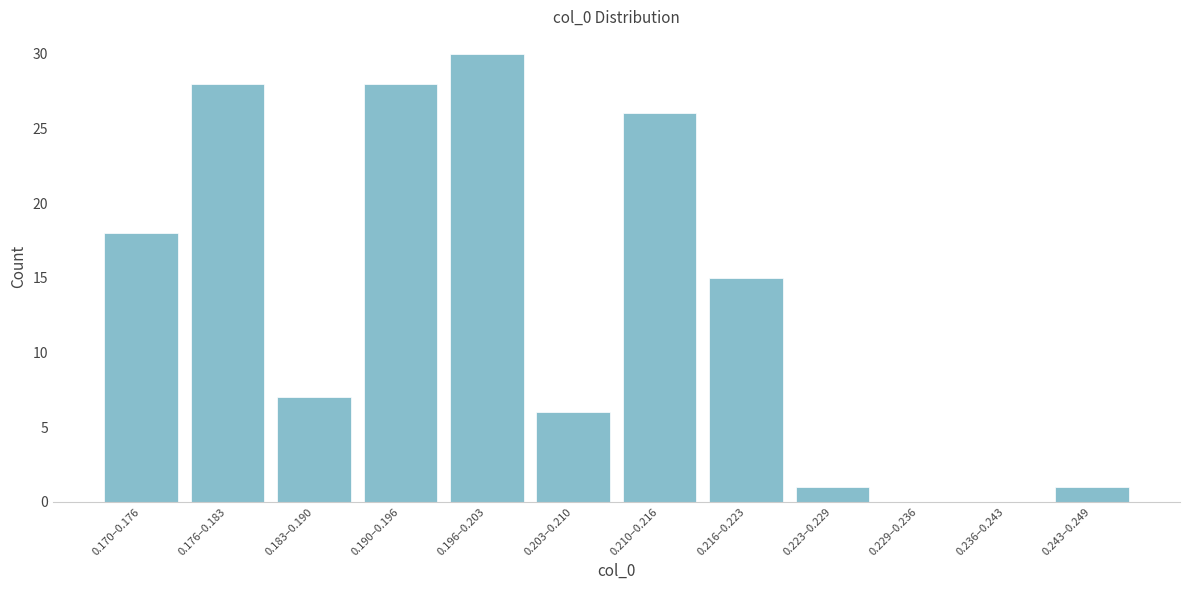

Reading left to right, transcribe all the data shown in this chart.

0.170–0.176=18	0.176–0.183=28	0.183–0.190=7	0.190–0.196=28	0.196–0.203=30	0.203–0.210=6	0.210–0.216=26	0.216–0.223=15	0.223–0.229=1	0.229–0.236=0	0.236–0.243=0	0.243–0.249=1